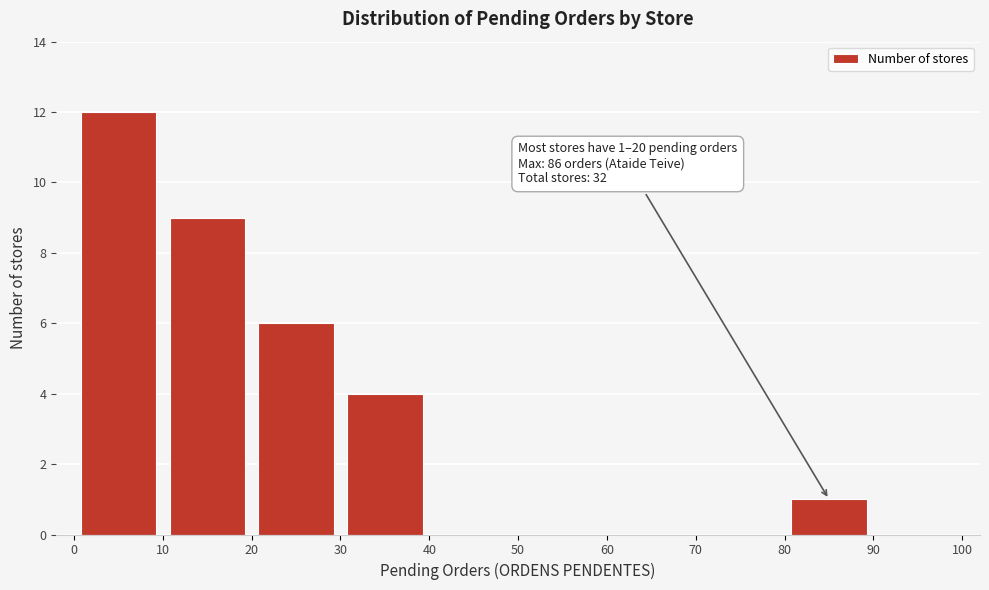

Which range on the x-axis has the tallest bar?

0 to 10